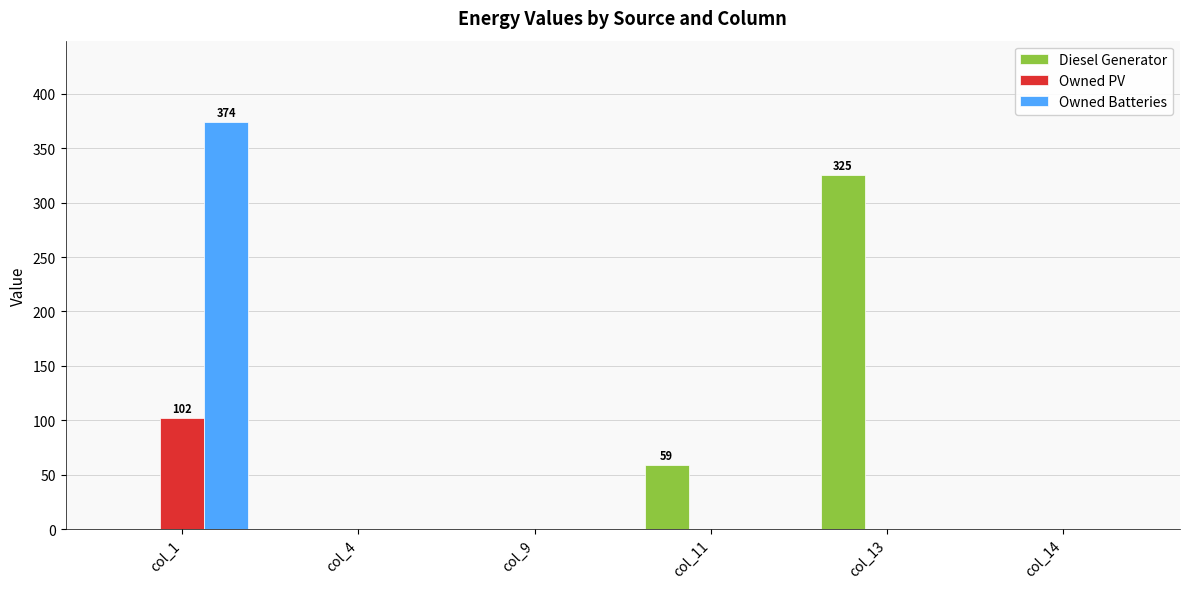

Reading left to right, extract all data points from this chart.

Diesel Generator: col_1=0	col_4=0	col_9=0	col_11=59	col_13=325	col_14=0
Owned PV: col_1=102	col_4=0	col_9=0	col_11=0	col_13=0	col_14=0
Owned Batteries: col_1=374	col_4=0	col_9=0	col_11=0	col_13=0	col_14=0